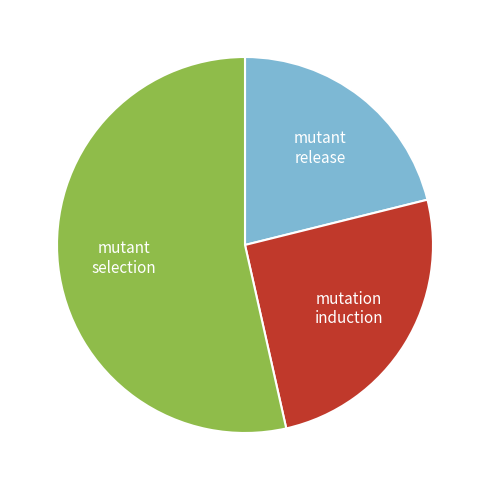

Is there any slice that represents more than half of the pie?

Yes